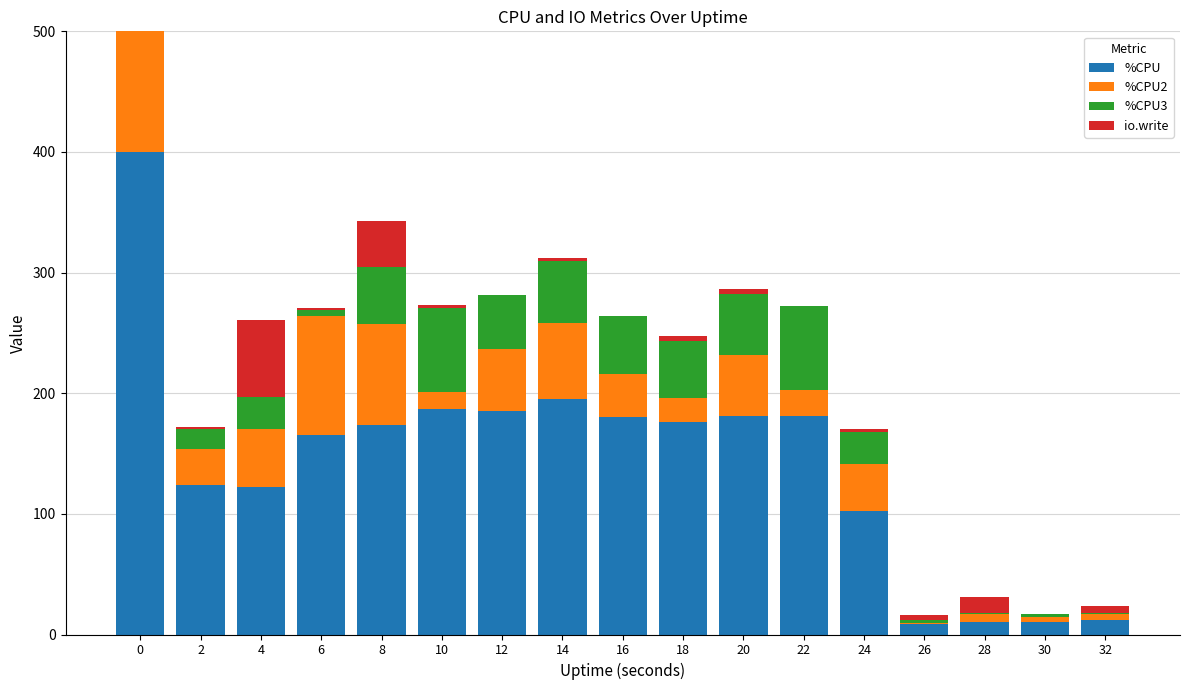

Is it true that %CPU equals 176.0 at 18?

True